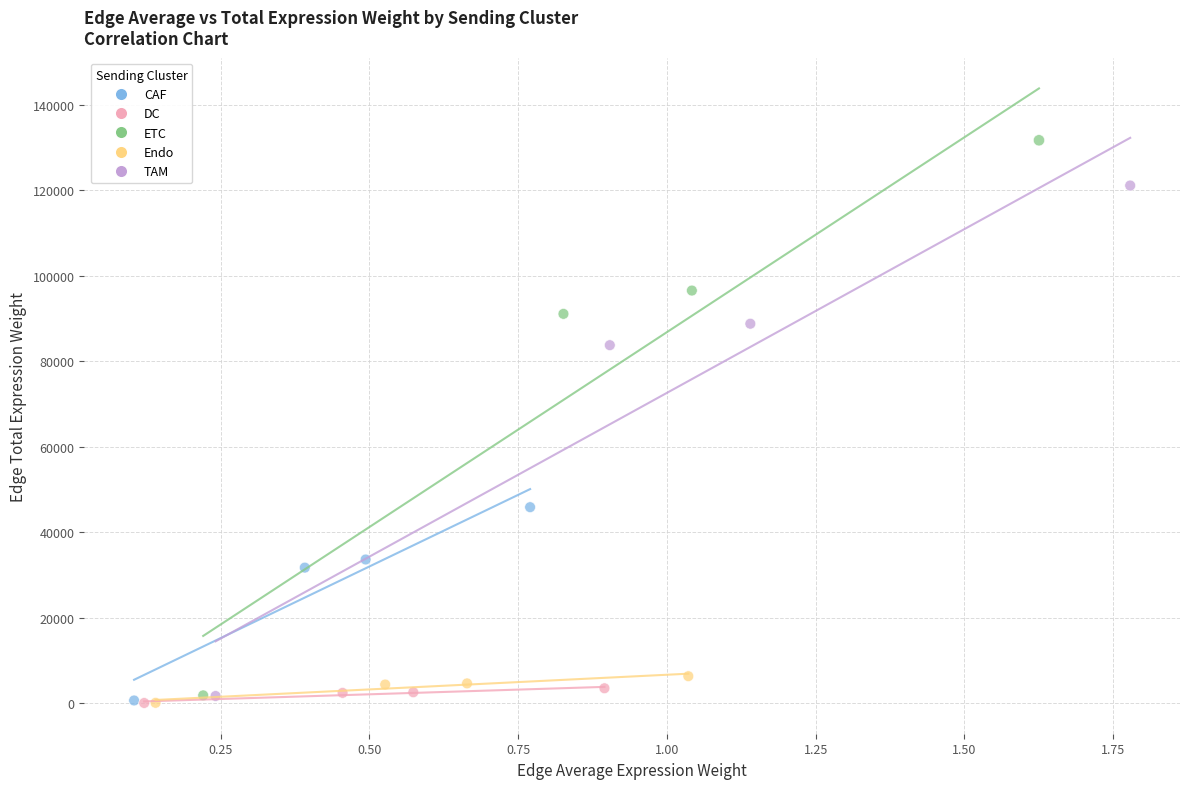

Which series contains the highest Y value?

ETC